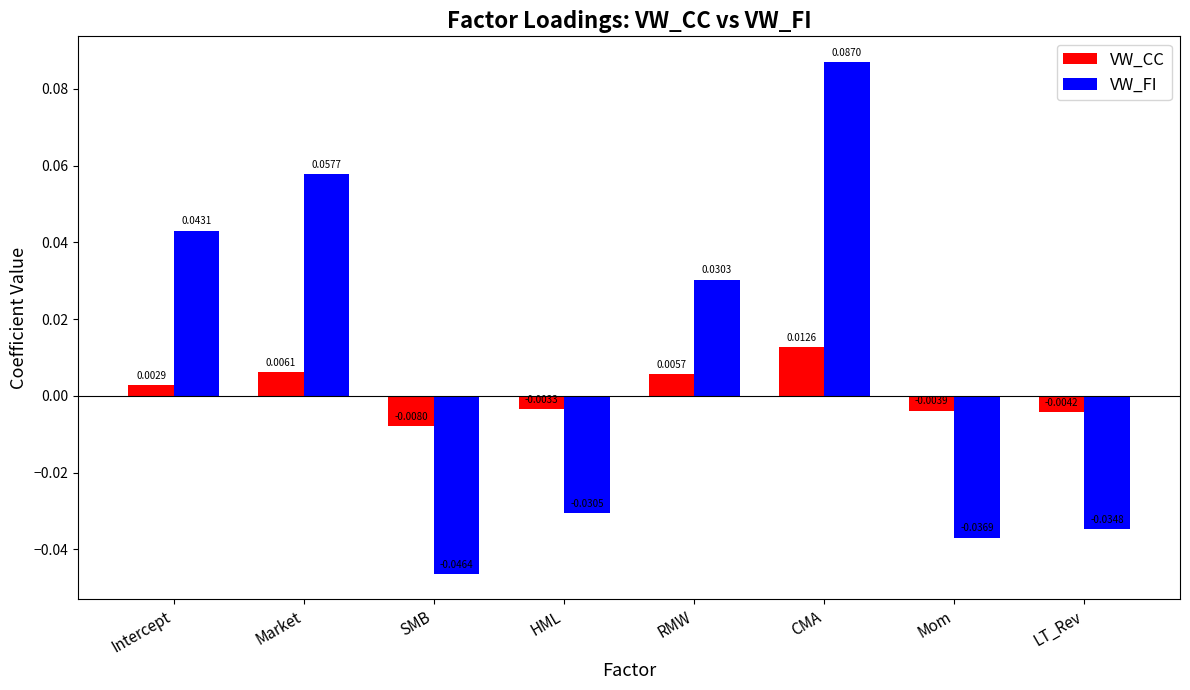

Which series has the widest spread of values?

VW_FI